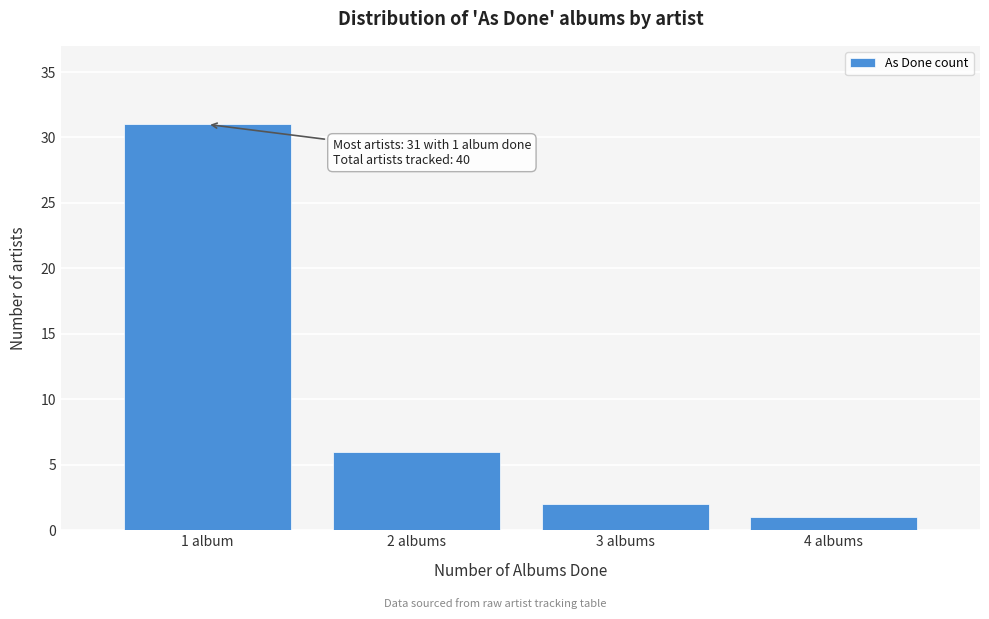

Reading left to right, extract all data points from this chart.

31	6	2	1